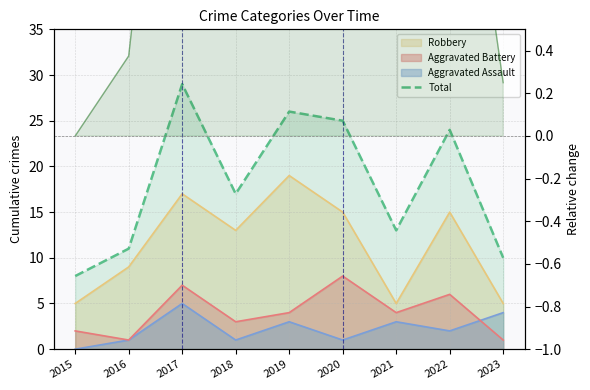

The value of Total at 2019 is 26.0. True or false?

True